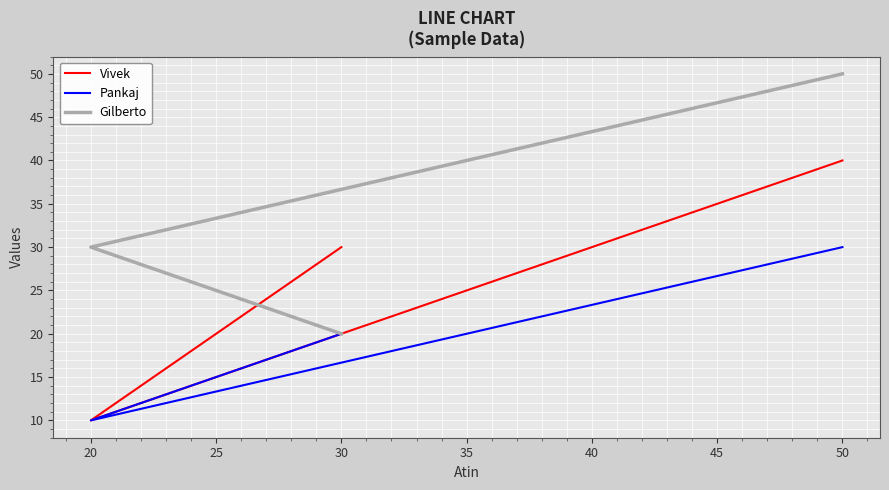

At 30, list the series in order from largest to smallest.

Vivek, Pankaj, Gilberto